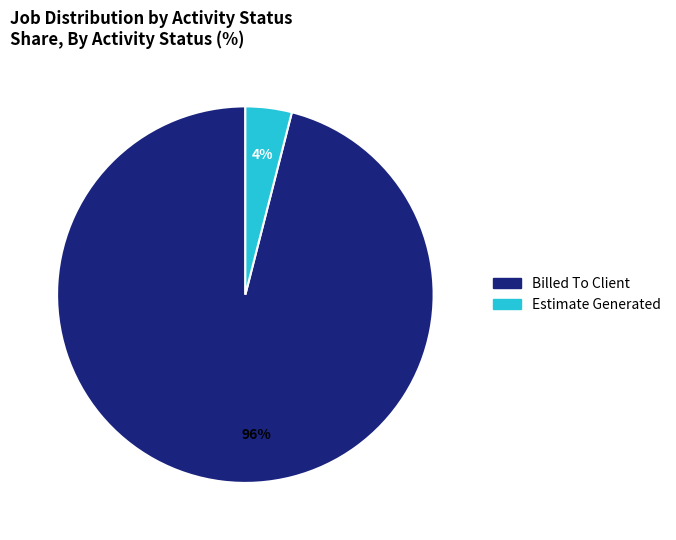

Is the sum of Estimate Generated and Billed To Client greater than half?

Yes